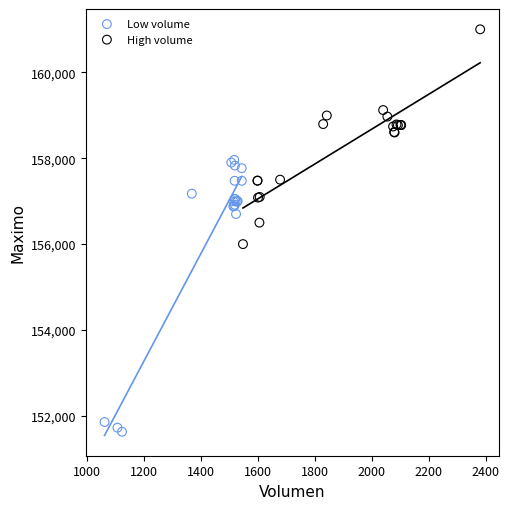

What are all the series names shown in the legend?

Low volume, High volume